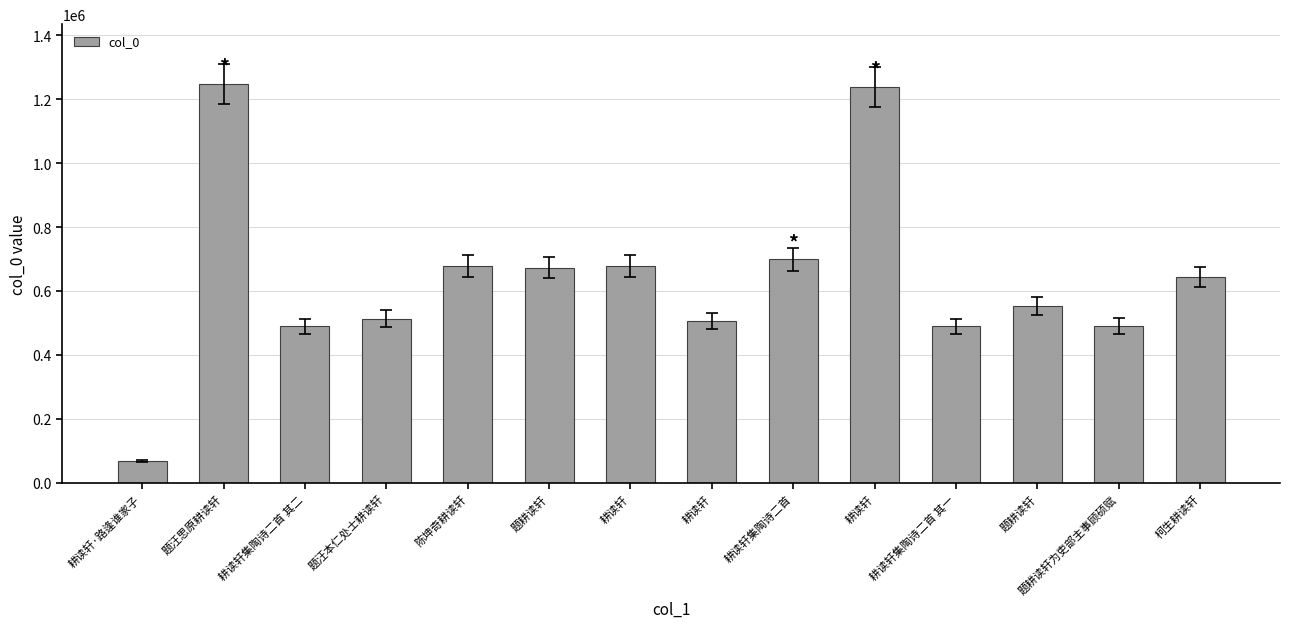

Which label corresponds to the smallest value in the chart?

耕读轩·路逢谁家子